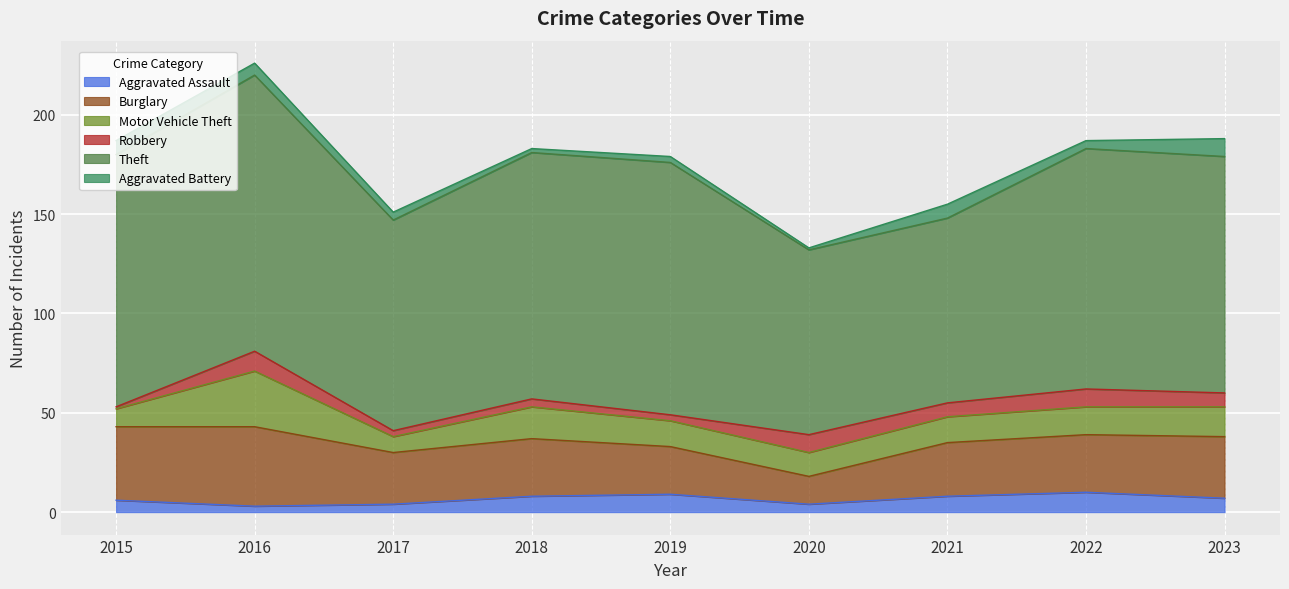

The value of Robbery at 2022 is 9. True or false?

True